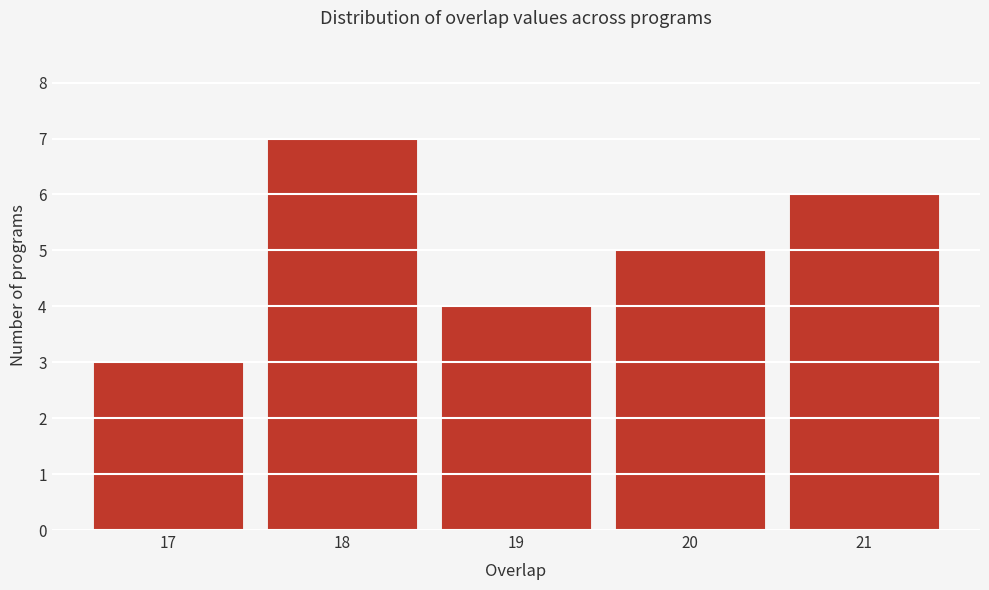

Reading right to left, what are all the values shown in this chart?

6	5	4	7	3